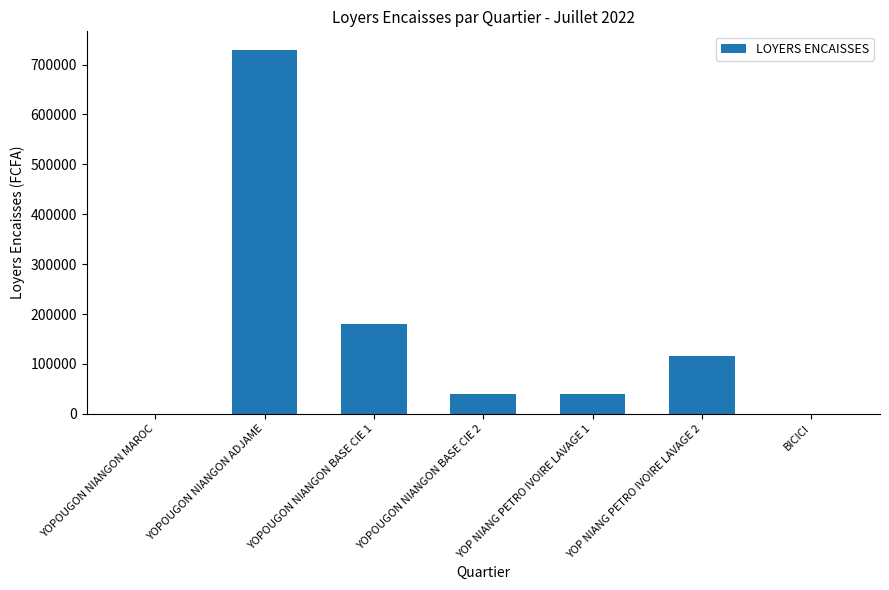

Count the number of categories in the chart.

7